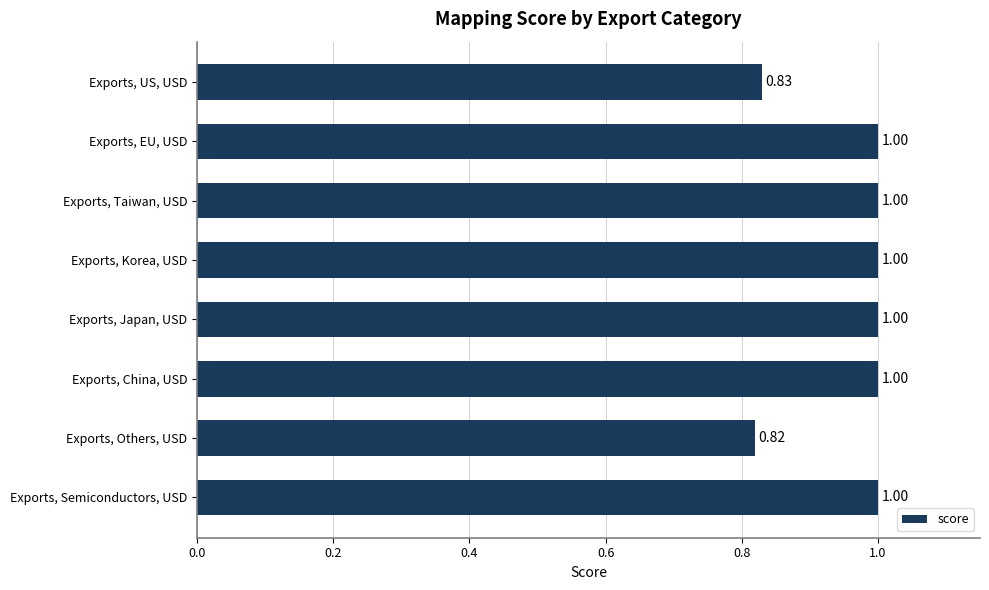

What is the sum of the values at Exports, EU, USD and Exports, China, USD?

2.0